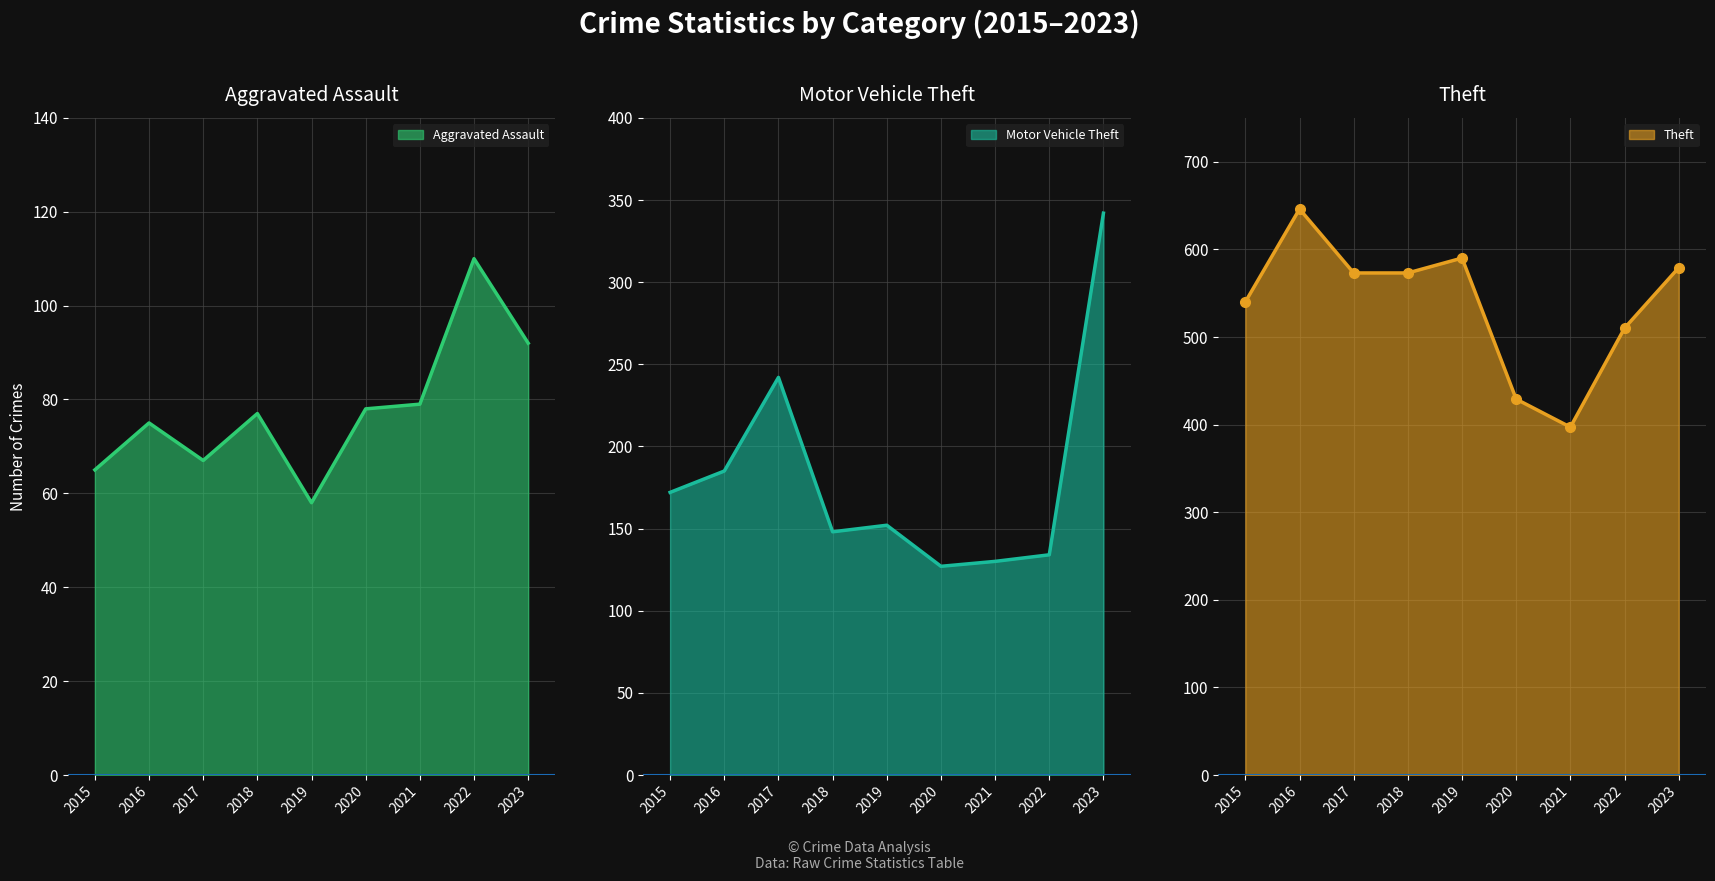

Which has a higher value, 2020 or 2018?

2020